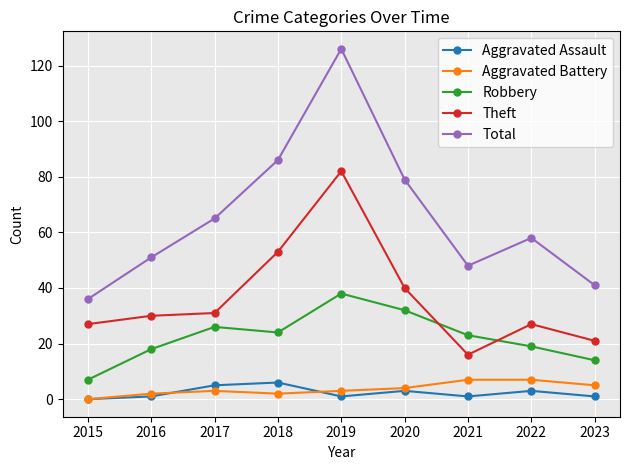

At which category does the chart reach its peak across all series?

2019